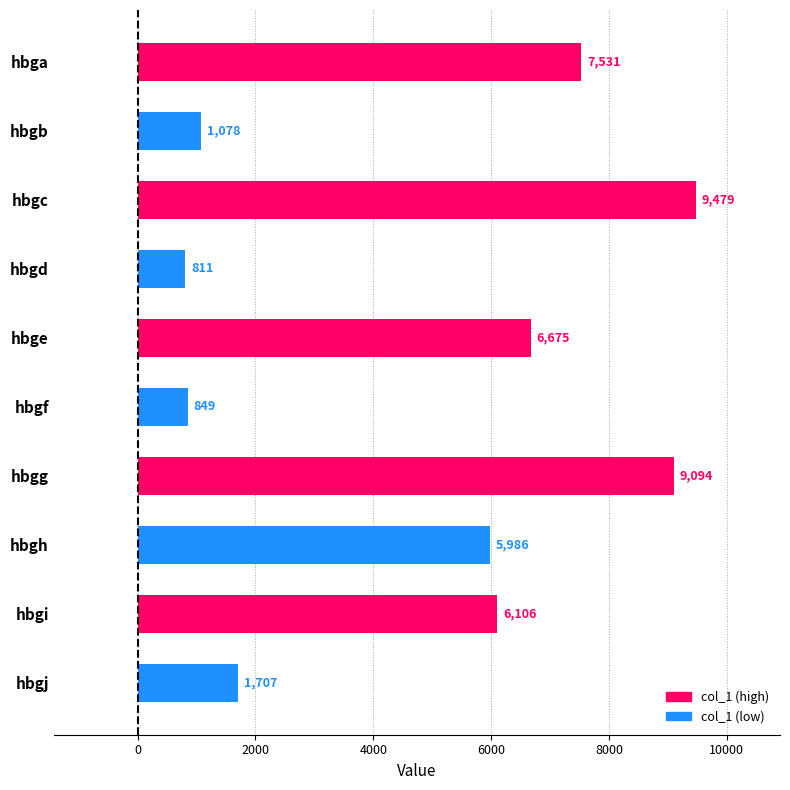

Which has a higher value, hbgc or hbgf?

hbgc